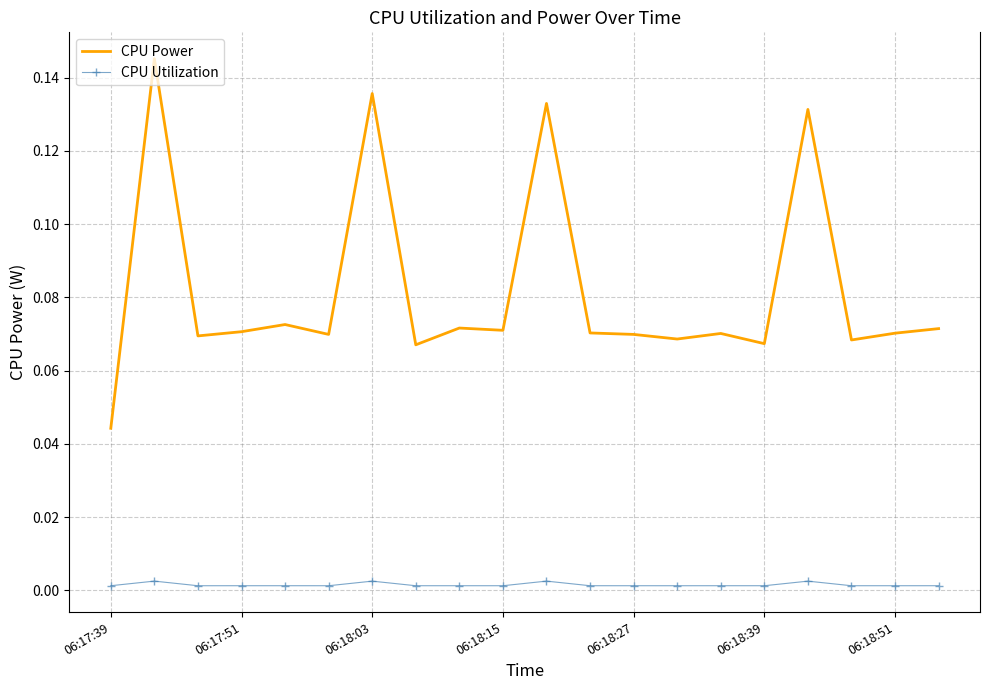

Rank the series by their average value, from highest to lowest.

CPU Power, CPU Utilization